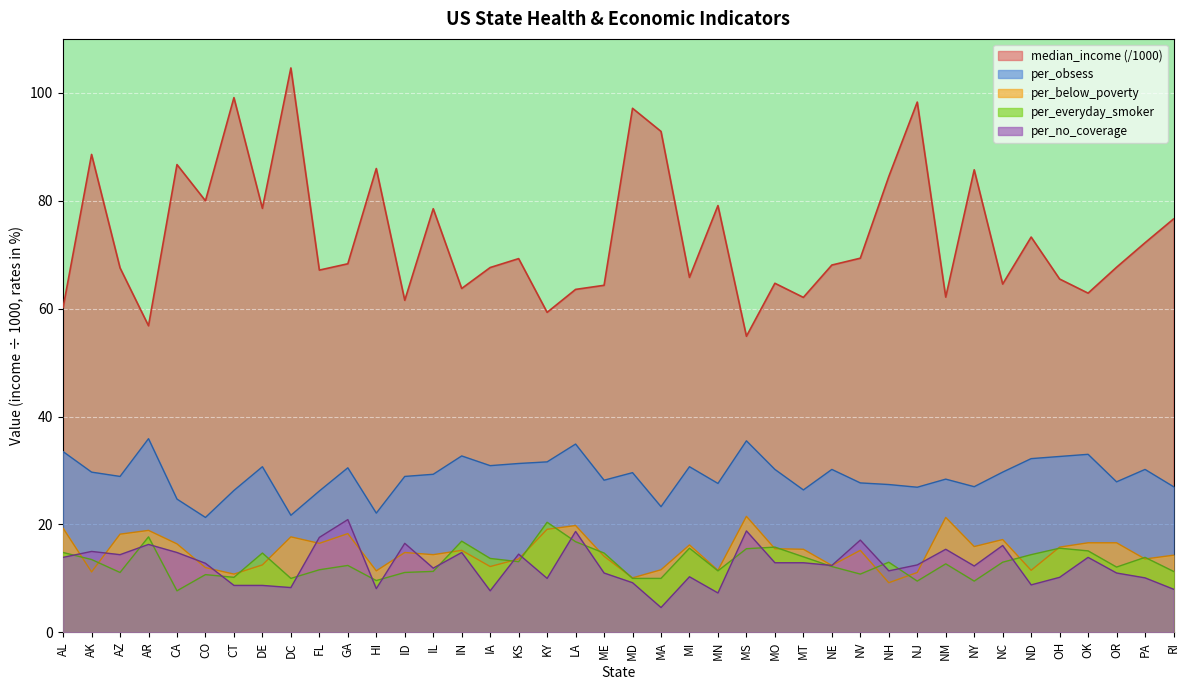

Reading left to right, extract all data points from this chart.

median_income: AL=60.2	AK=88.6	AZ=67.6	AR=56.8	CA=86.7	CO=80.0	CT=99.1	DE=78.6	DC=104.6	FL=67.1	GA=68.3	HI=86.0	ID=61.5	IL=78.5	IN=63.7	IA=67.6	KS=69.3	KY=59.3	LA=63.6	ME=64.3	MD=97.1	MA=92.8	MI=65.8	MN=79.1	MS=54.9	MO=64.7	MT=62.1	NE=68.1	NV=69.4	NH=84.5	NJ=98.3	NM=62.1	NY=85.7	NC=64.6	ND=73.3	OH=65.5	OK=62.9	OR=67.7	PA=72.2	RI=76.6
per_obsess: AL=33.5	AK=29.7	AZ=28.9	AR=35.9	CA=24.7	CO=21.3	CT=26.3	DE=30.7	DC=21.7	FL=26.2	GA=30.5	HI=22.1	ID=28.9	IL=29.3	IN=32.7	IA=30.9	KS=31.3	KY=31.6	LA=34.9	ME=28.2	MD=29.6	MA=23.3	MI=30.7	MN=27.6	MS=35.5	MO=30.2	MT=26.4	NE=30.2	NV=27.7	NH=27.4	NJ=26.9	NM=28.4	NY=27.0	NC=29.7	ND=32.2	OH=32.6	OK=33.0	OR=27.9	PA=30.2	RI=27.0
per_no_coverage: AL=13.9	AK=15.0	AZ=14.4	AR=16.3	CA=14.8	CO=12.8	CT=8.7	DE=8.7	DC=8.3	FL=17.6	GA=20.9	HI=8.1	ID=16.5	IL=11.9	IN=14.8	IA=7.7	KS=14.5	KY=10.0	LA=18.7	ME=11.0	MD=9.2	MA=4.6	MI=10.3	MN=7.3	MS=18.8	MO=12.9	MT=12.9	NE=12.4	NV=17.1	NH=11.4	NJ=12.5	NM=15.4	NY=12.3	NC=16.1	ND=8.8	OH=10.2	OK=13.9	OR=11.0	PA=10.1	RI=8.0
per_below_poverty: AL=19.3	AK=11.2	AZ=18.2	AR=18.9	CA=16.4	CO=12.0	CT=10.8	DE=12.5	DC=17.7	FL=16.5	GA=18.3	HI=11.4	ID=14.8	IL=14.4	IN=15.2	IA=12.2	KS=13.6	KY=19.1	LA=19.8	ME=14.1	MD=10.1	MA=11.6	MI=16.2	MN=11.5	MS=21.5	MO=15.5	MT=15.4	NE=12.4	NV=15.2	NH=9.2	NJ=11.1	NM=21.3	NY=15.9	NC=17.2	ND=11.5	OH=15.8	OK=16.6	OR=16.6	PA=13.6	RI=14.3
per_everyday_smoker: AL=14.8	AK=13.5	AZ=11.1	AR=17.7	CA=7.7	CO=10.7	CT=10.2	DE=14.7	DC=10.0	FL=11.6	GA=12.4	HI=9.6	ID=11.1	IL=11.3	IN=16.9	IA=13.7	KS=13.1	KY=20.4	LA=16.8	ME=14.7	MD=10.0	MA=10.0	MI=15.6	MN=11.4	MS=15.5	MO=15.8	MT=14.0	NE=12.2	NV=10.8	NH=13.0	NJ=9.5	NM=12.7	NY=9.5	NC=13.0	ND=14.4	OH=15.6	OK=15.1	OR=12.1	PA=13.9	RI=11.3